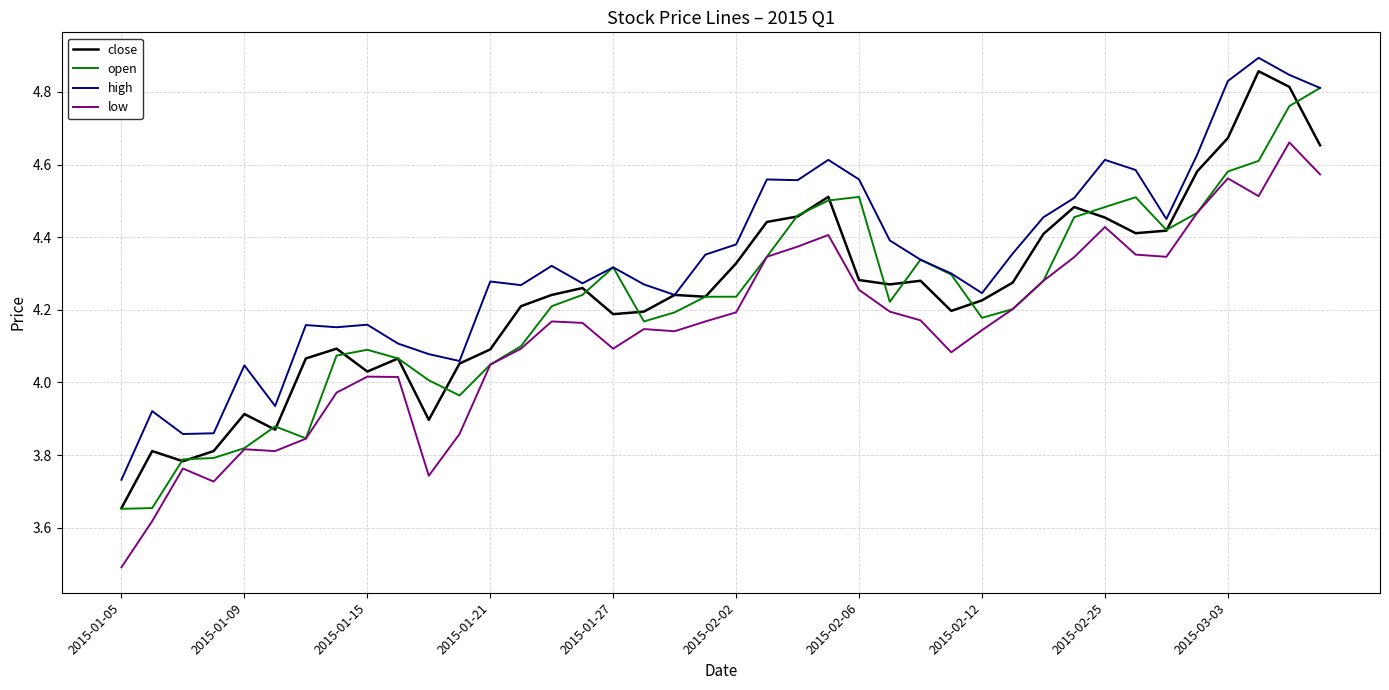

Which series has the largest total across all categories?

high